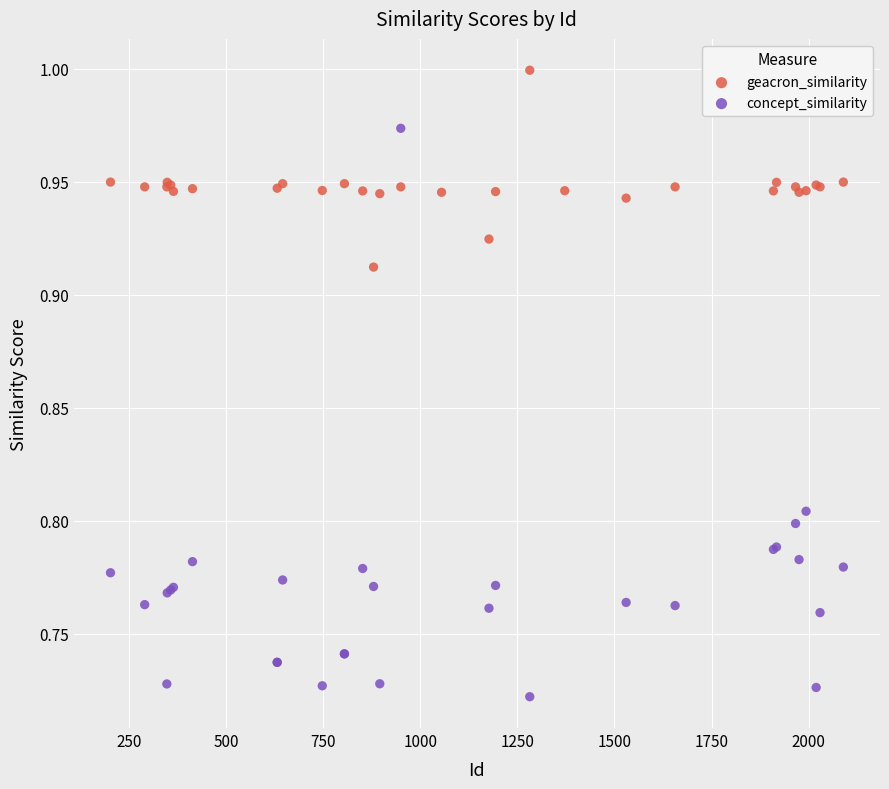

Which series reaches the maximum Y coordinate?

geacron_similarity